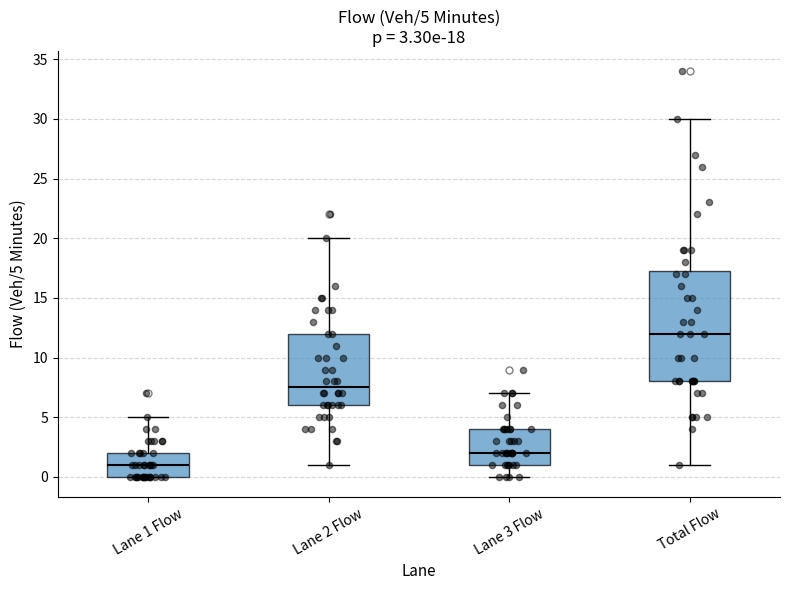

Which box's median line is the highest?

Total Flow